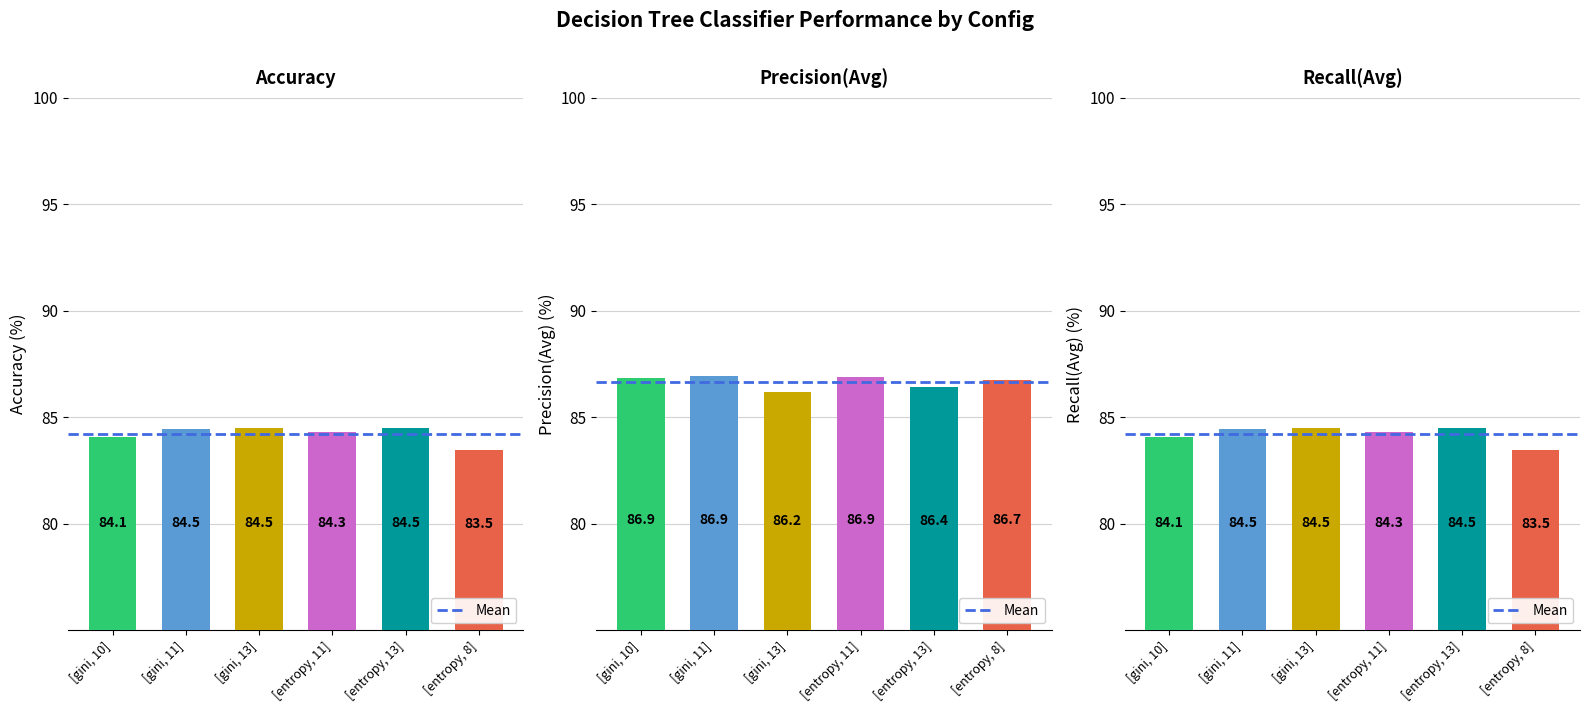

Between [gini, 13] and [entropy, 8], which series saw the biggest shift?

Accuracy